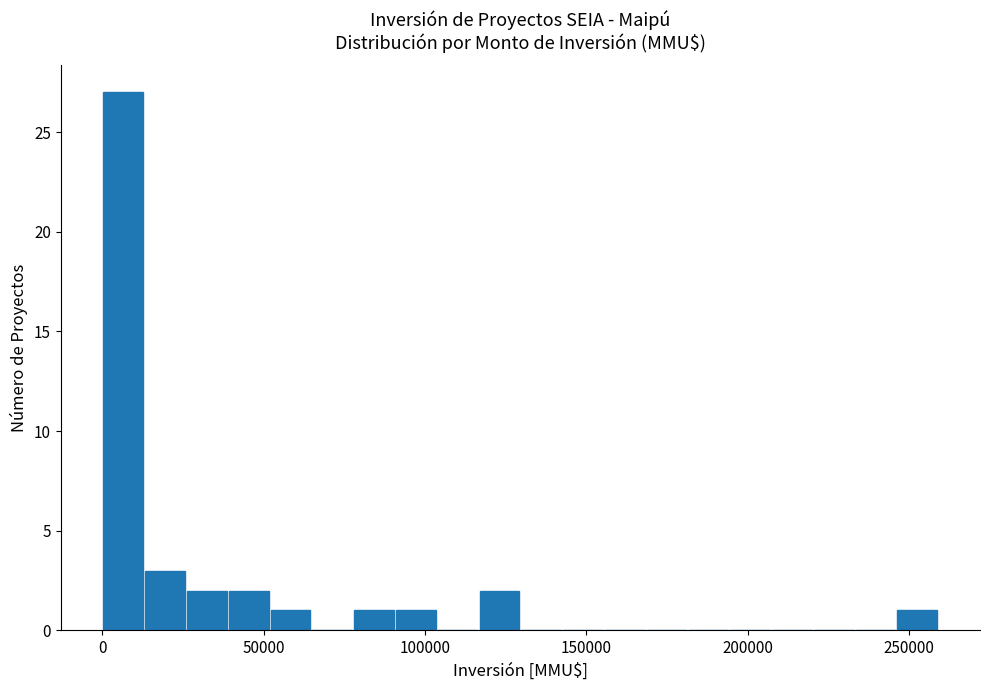

Read against the x-axis, roughly where is the centre of the tallest bar?

5000